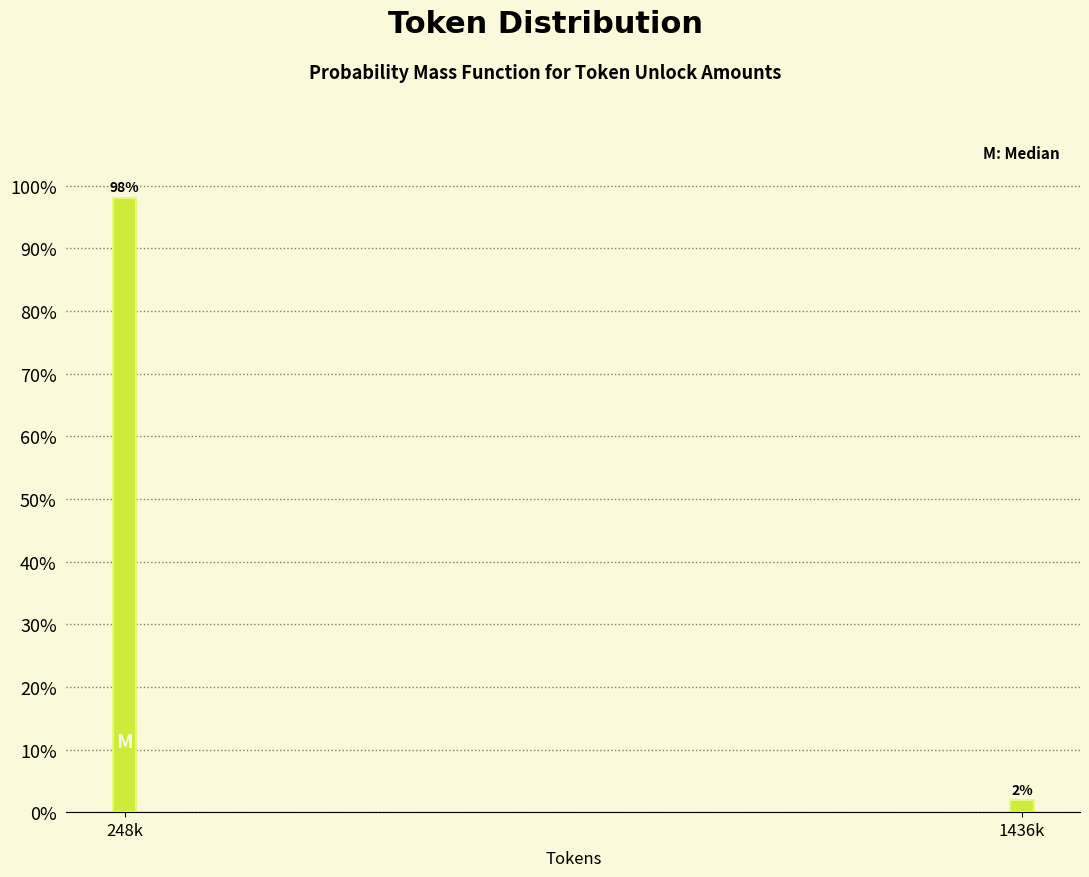

Which has a higher value, 248k or 1436k?

248k